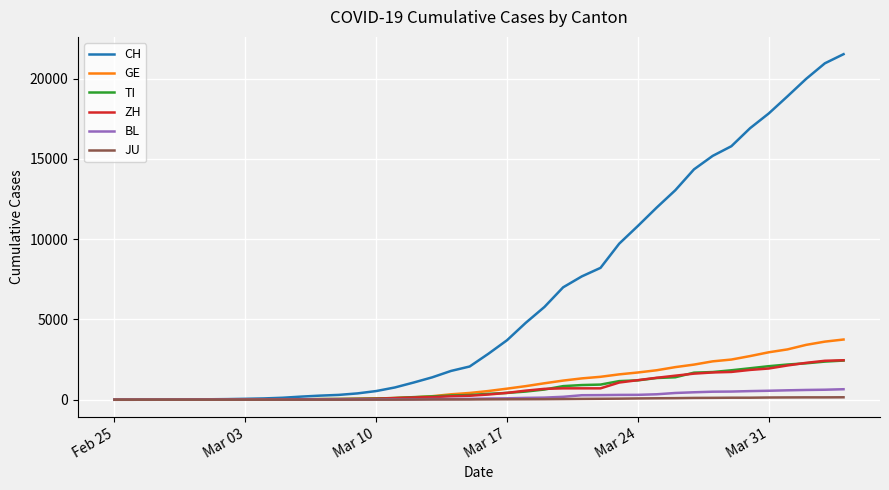

What is the average value of the TI series?

743